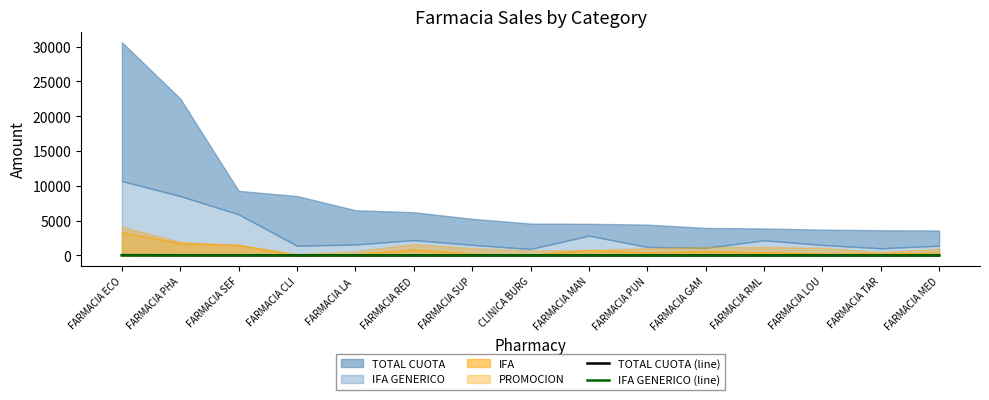

What is the value of the IFA GENERICO (line) point at the 7th from the left?

1.5